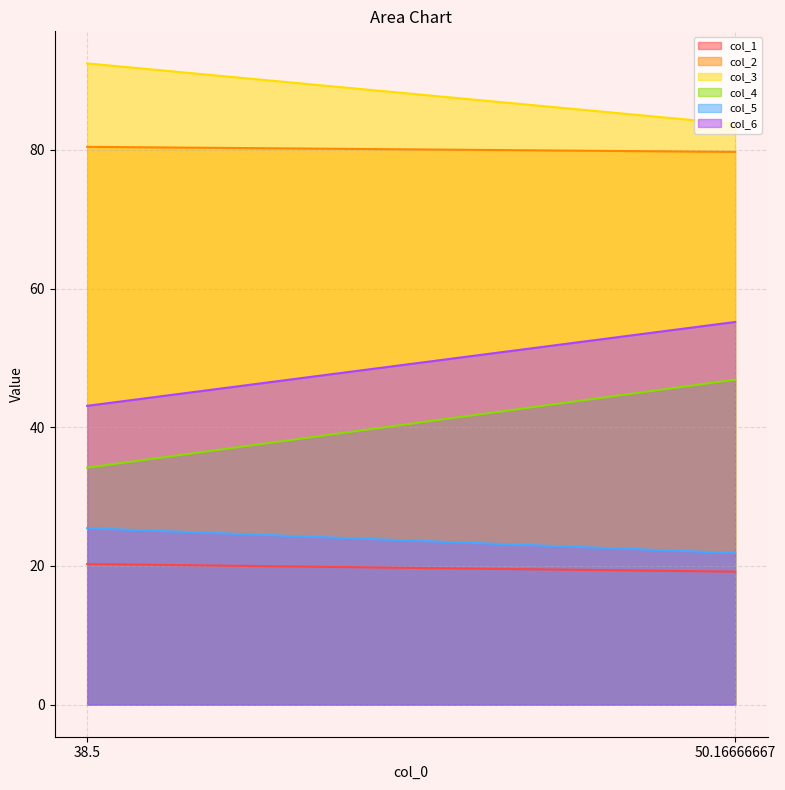

What is the value of the col_1_line point at the 2nd from the left?

19.2